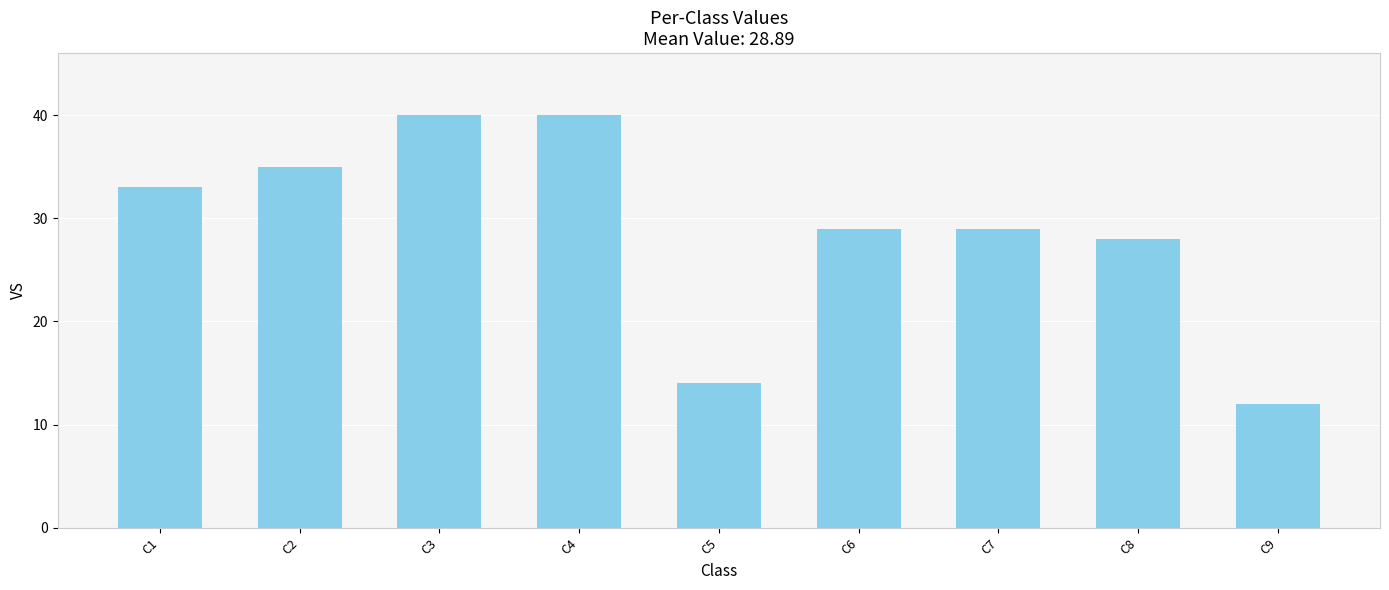

Where is the data nearest to the value 26?

C8